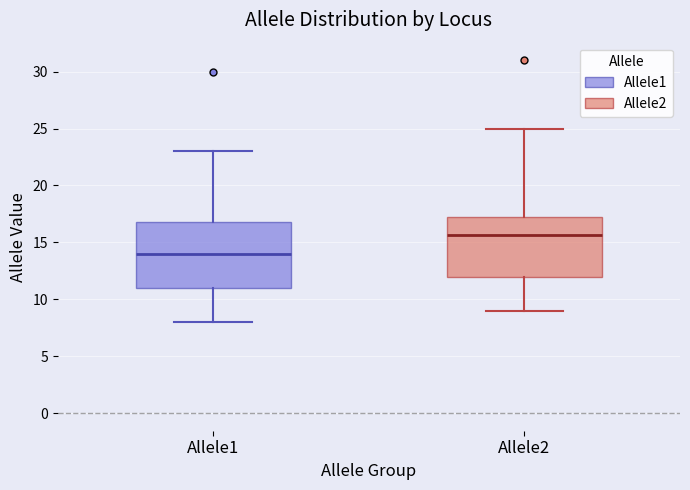

Reading left to right, read every box against the y-axis: the position of its median line, the range the box covers, and the ends of its whiskers. The values are not printed on the chart, so give them approximately, as read against the axis.

Allele1: median 14.0, box 11.0 to 17.0, whiskers 8.0 to 23.0
Allele2: median 15.5, box 12.0 to 17.0, whiskers 9.0 to 25.0